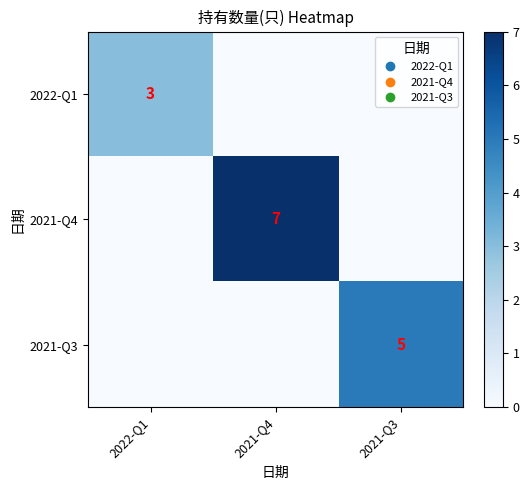

Is it true that 2021-Q3 equals 7 at 2021-Q3?

False